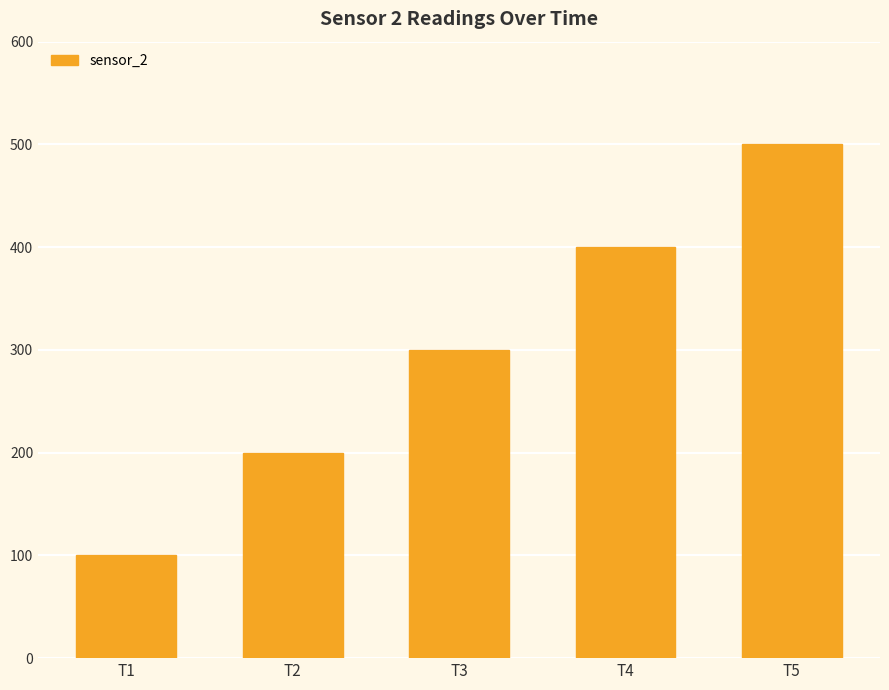

What is the minimum value shown in the chart?

100